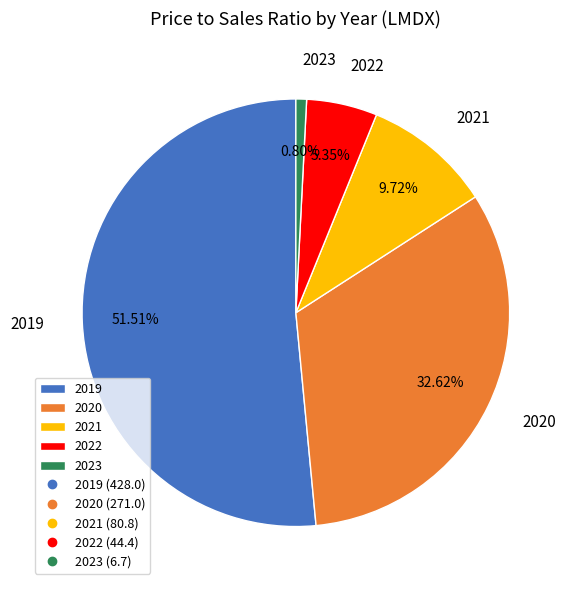

What is the largest slice in the pie chart?

2019